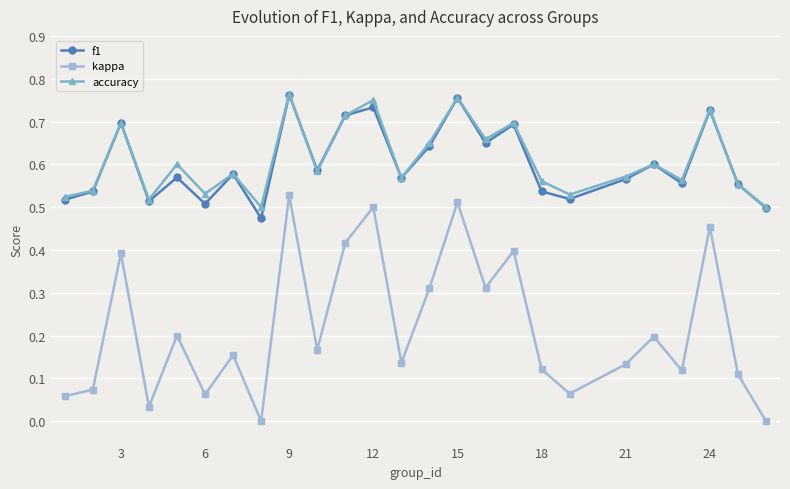

In kappa, how many points are higher than both neighbors (excluding endpoints)?

9